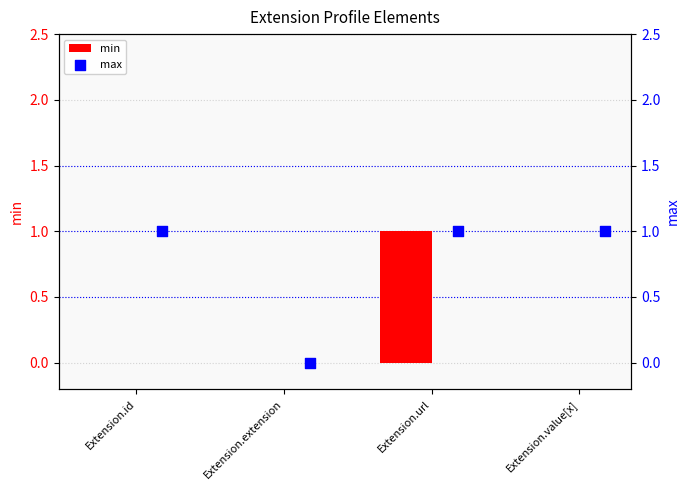

At how many categories does at least one series exceed 0?

3